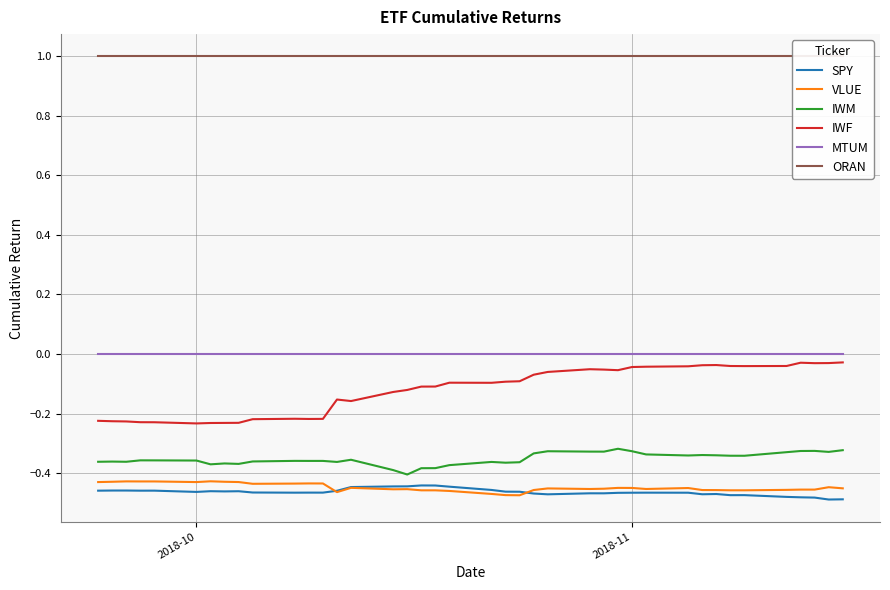

Which series has the largest range (max minus min)?

IWF